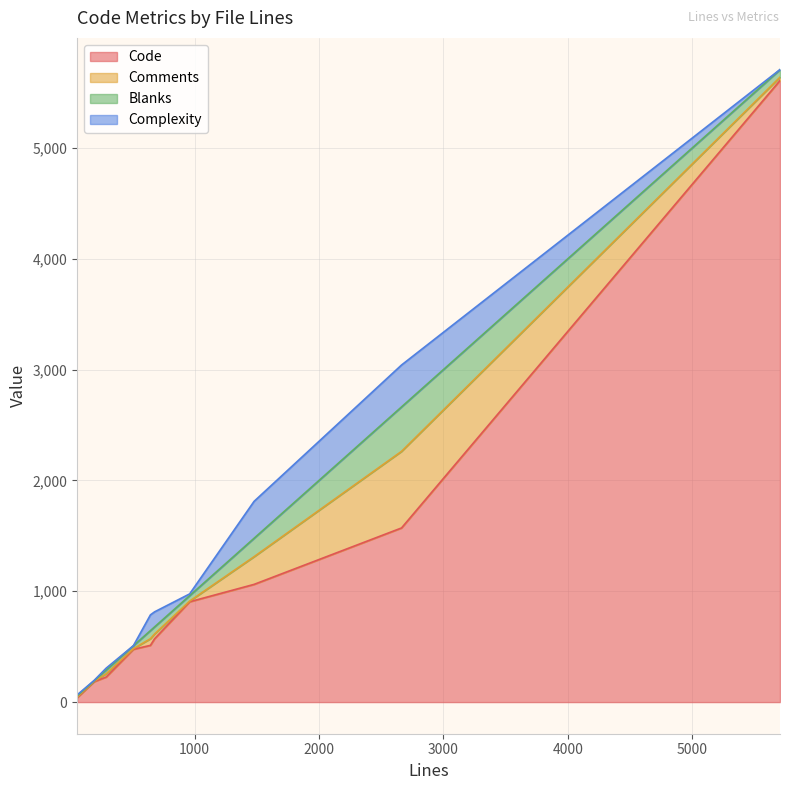

How many data points in Comments are above 30?

4